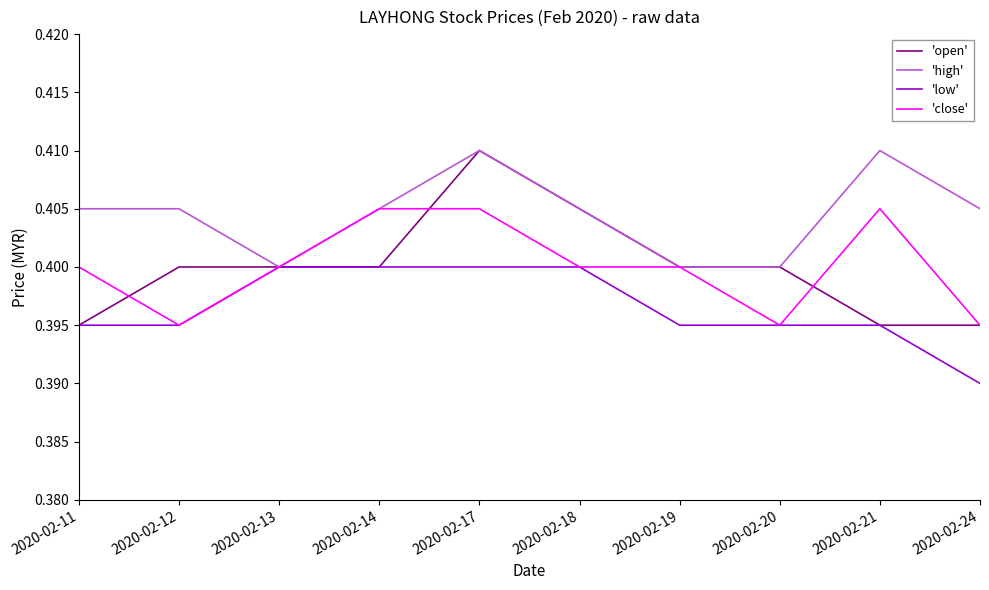

Between 2020-02-12 and 2020-02-21, which series saw the biggest shift?

'close'